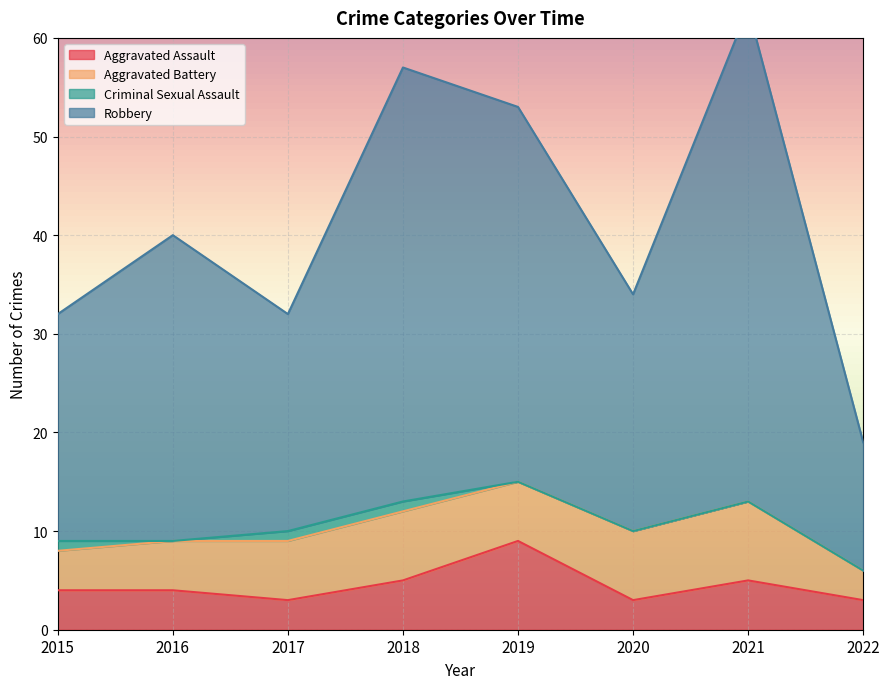

How many interior local valleys does the Aggravated Assault series have?

2